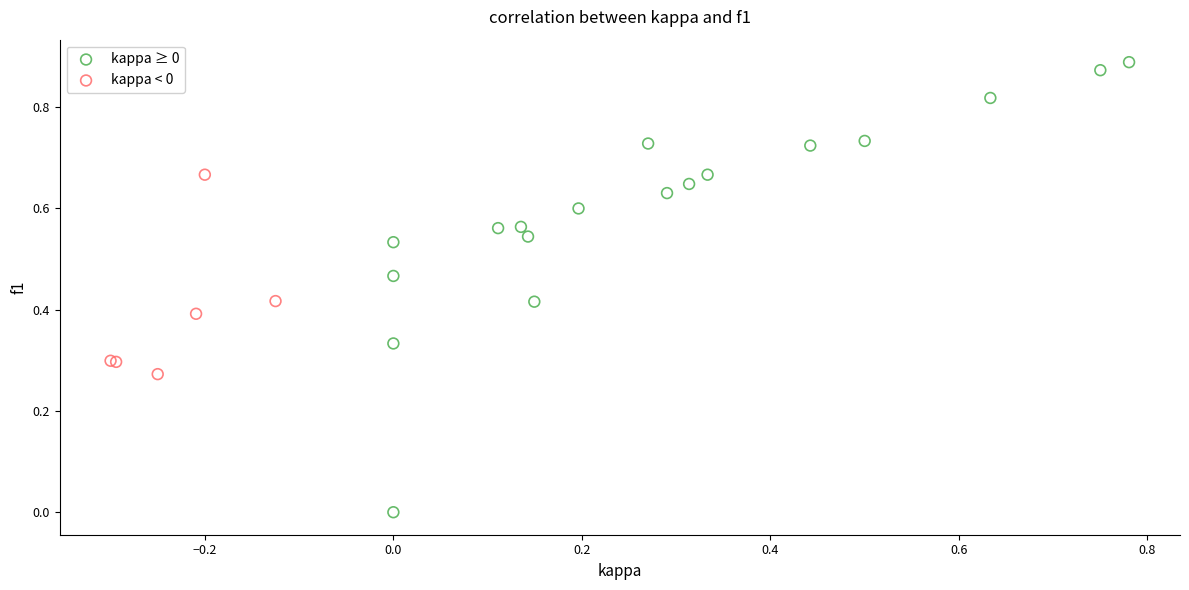

Which series contains the highest Y value?

kappa ≥ 0